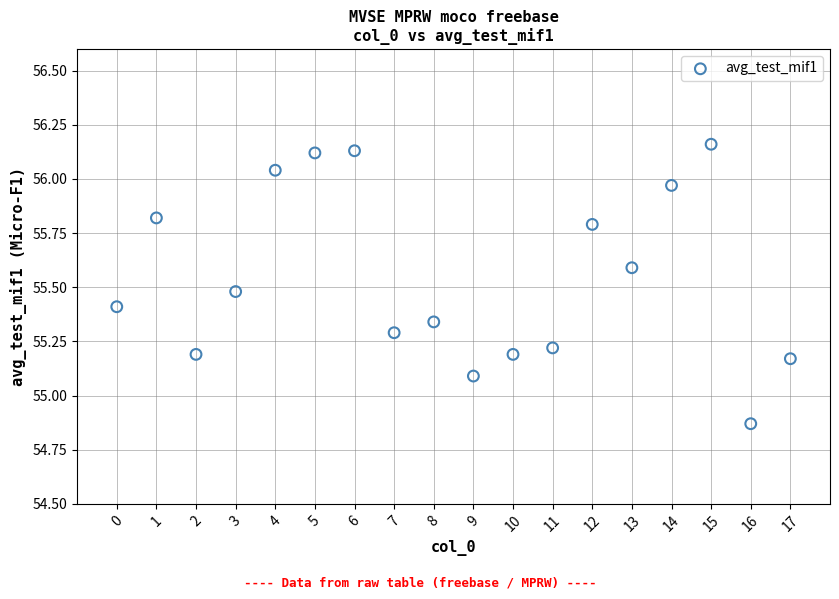

What Y value in the scatter plot is closest to 55?

55.1